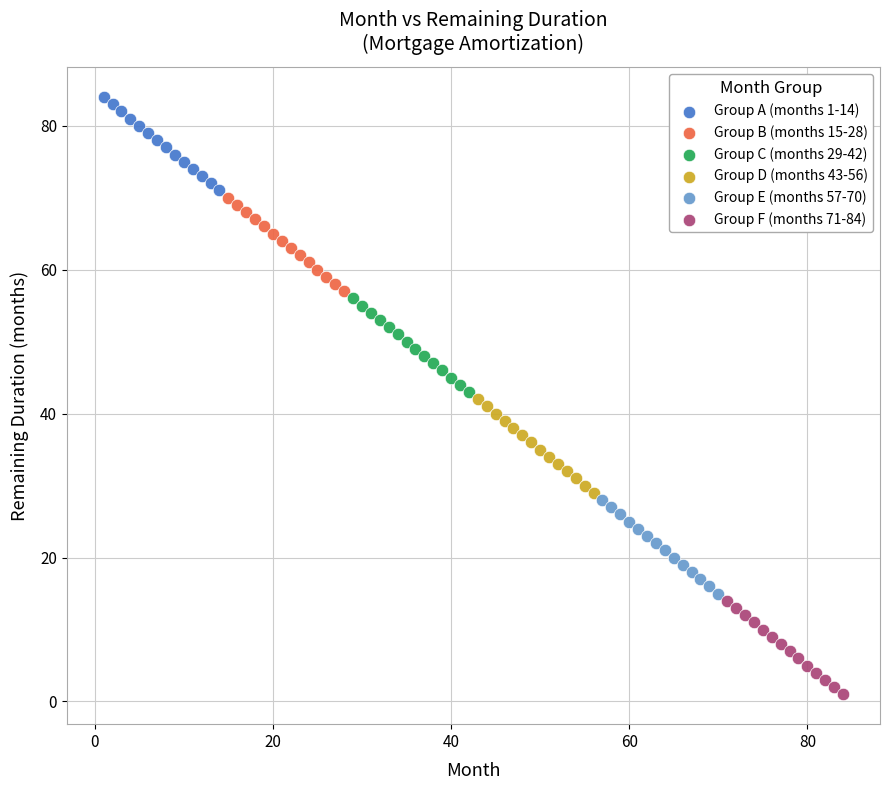

Which series reaches the minimum Y coordinate?

Group F (months 71-84)